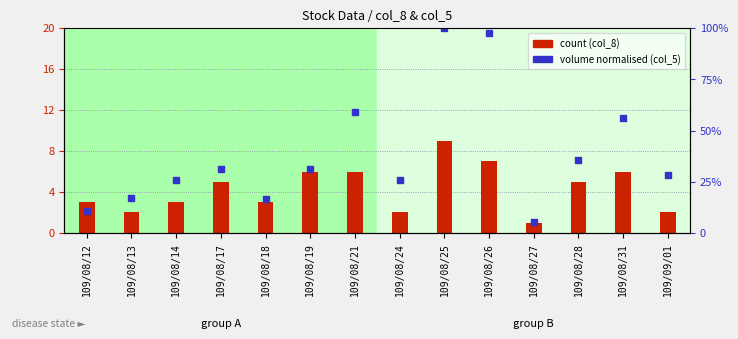

At which category is the sum across all series the highest?

109/08/25